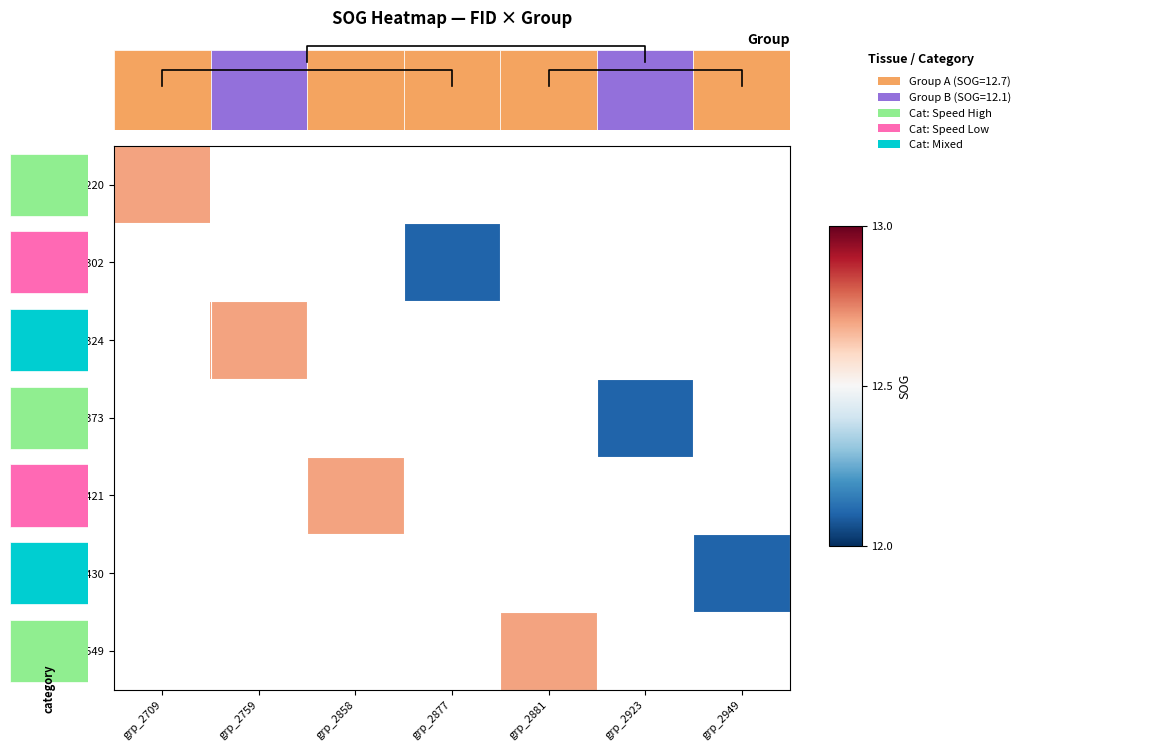

What is the minimum value shown in the chart?

12.1